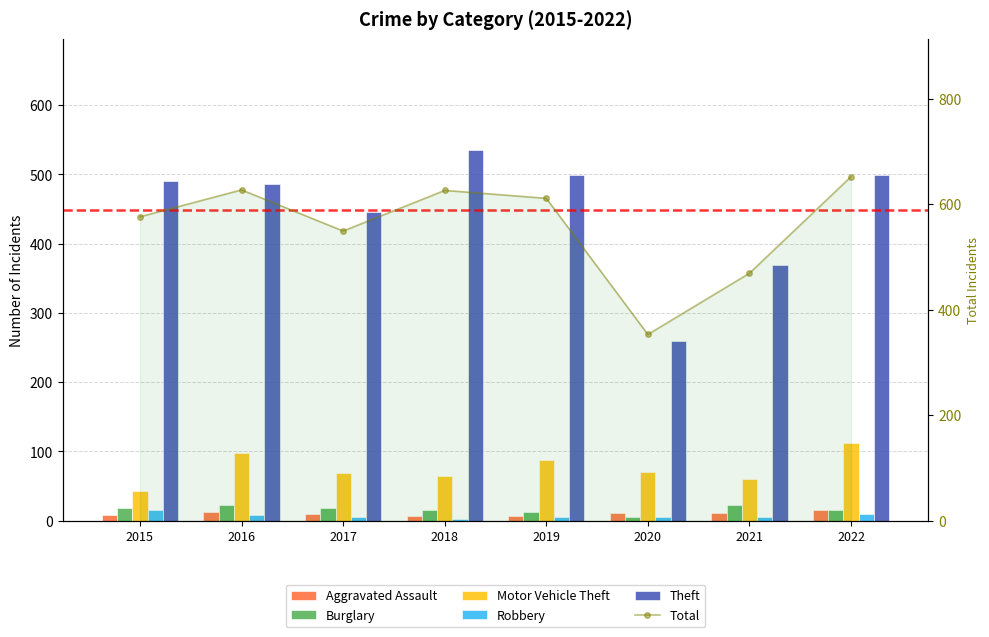

Reading right to left, extract all data points from this chart.

Aggravated Assault: 2022=15	2021=11	2020=11	2019=7	2018=7	2017=10	2016=13	2015=8
Burglary: 2022=16	2021=23	2020=5	2019=12	2018=16	2017=18	2016=22	2015=19
Motor Vehicle Theft: 2022=112	2021=60	2020=71	2019=87	2018=65	2017=69	2016=98	2015=43
Robbery: 2022=10	2021=5	2020=6	2019=6	2018=3	2017=6	2016=8	2015=15
Theft: 2022=499	2021=370	2020=260	2019=499	2018=535	2017=446	2016=486	2015=491
Total: 2022=652	2021=469	2020=353	2019=611	2018=626	2017=549	2016=627	2015=576